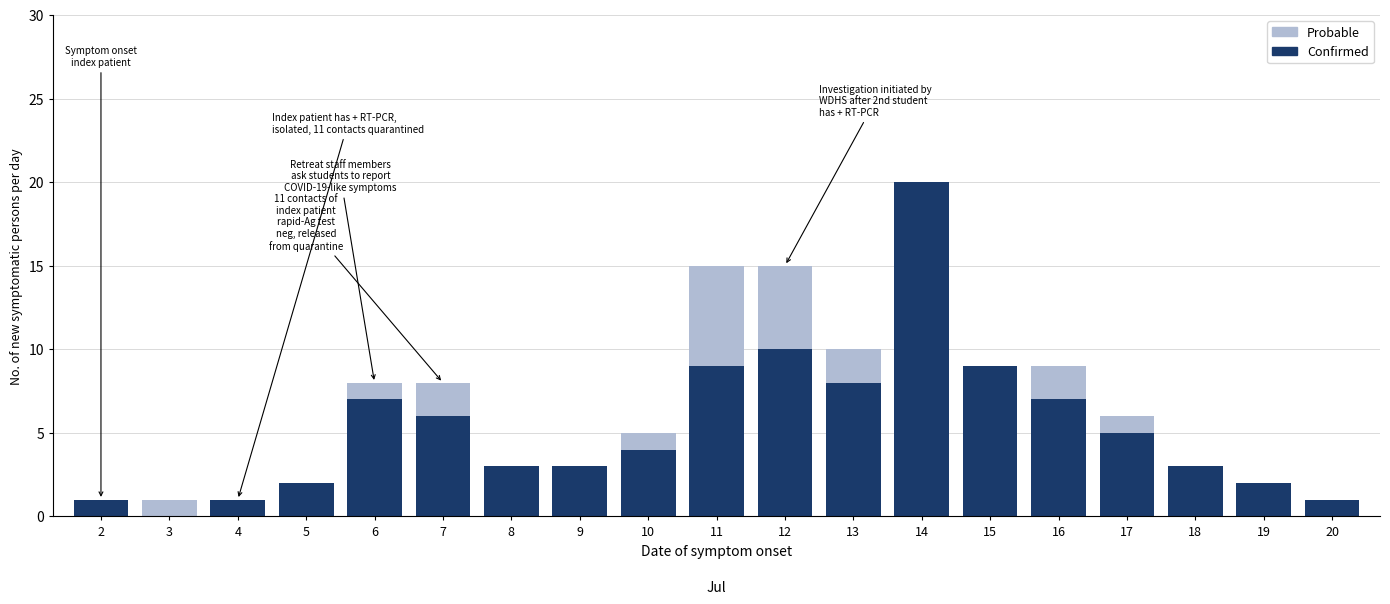

What is the sum of all Confirmed values?

101